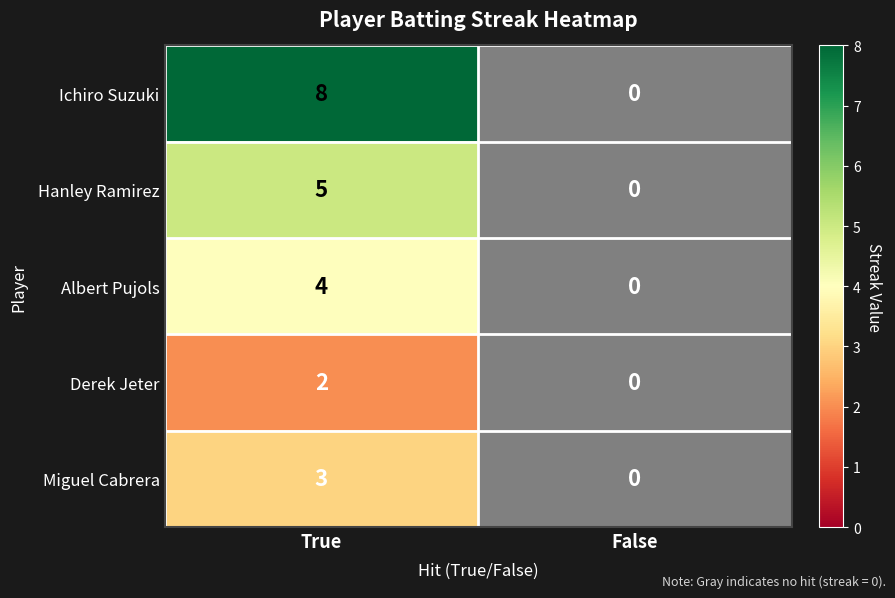

Which label corresponds to the smallest value in the chart?

False